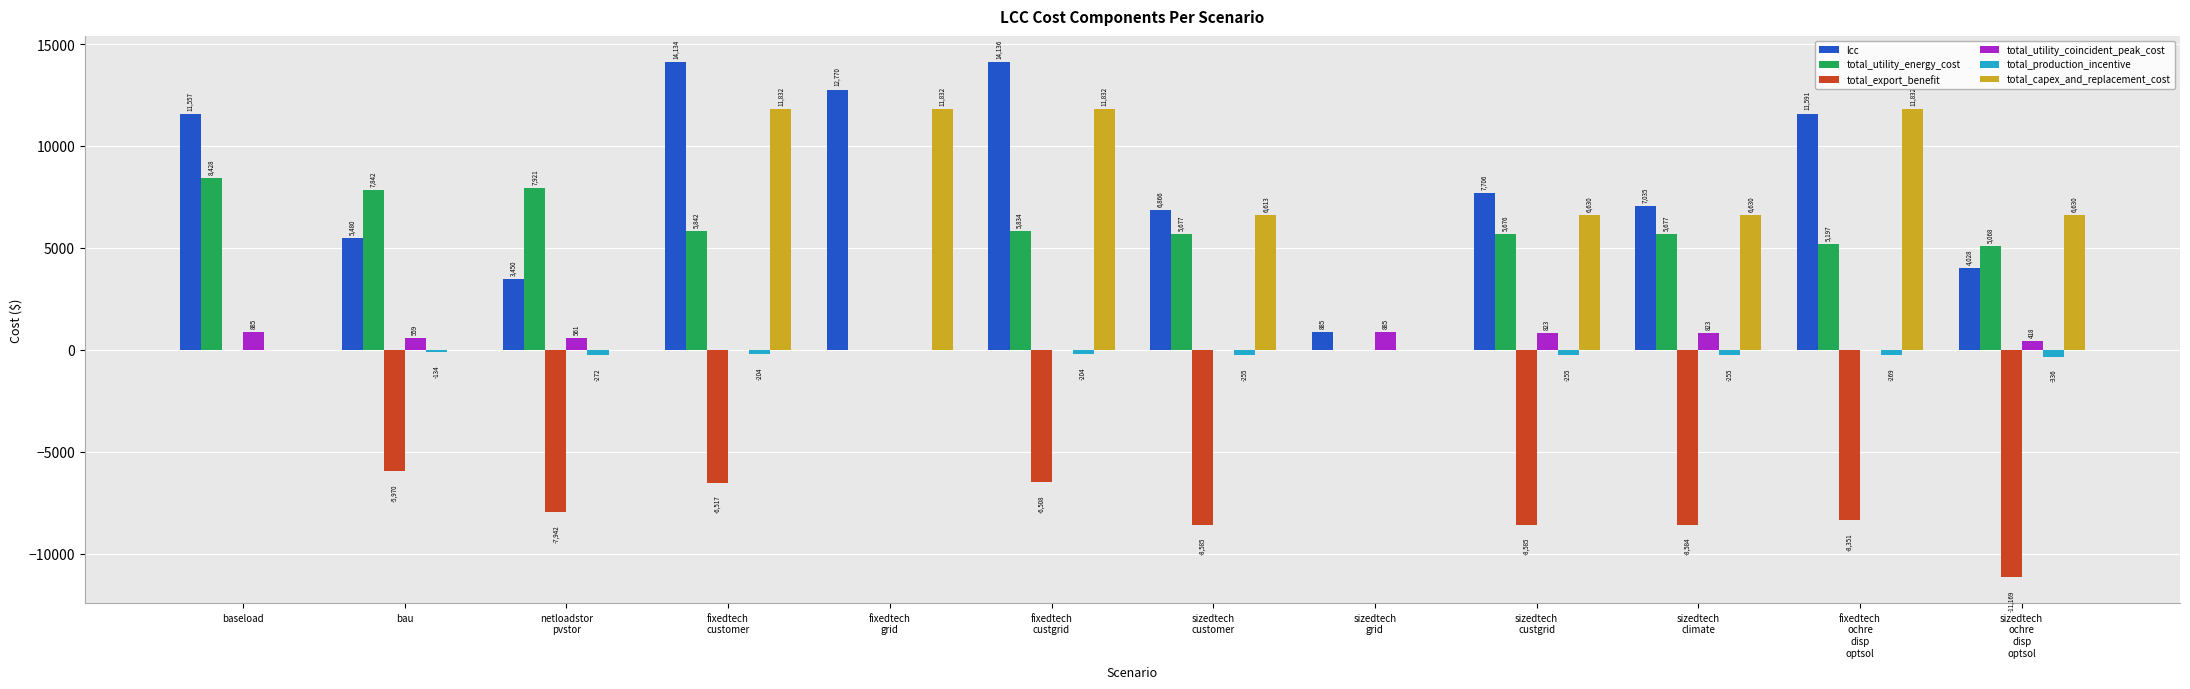

Is it true that total_capex_and_replacement_cost equals 17991.8 at fixedtech
ochre
disp
optsol?

False